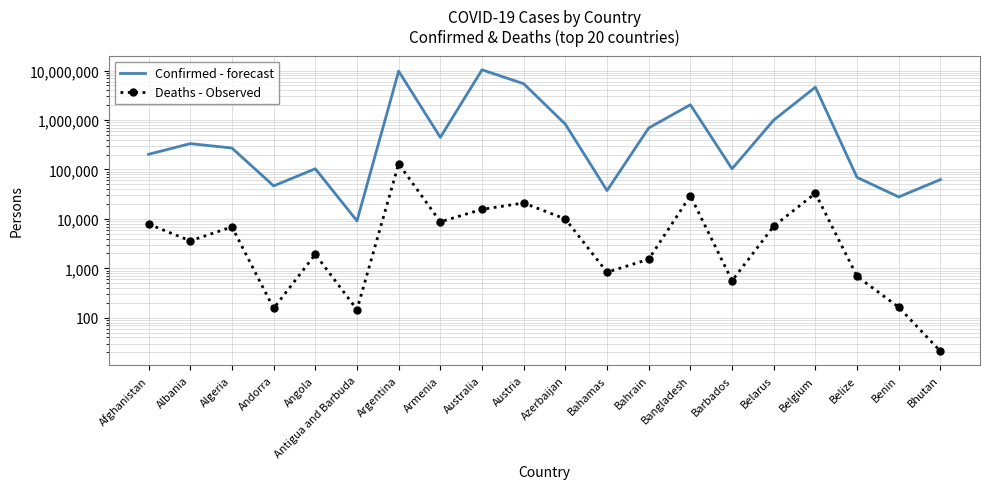

Which series has the largest total across all categories?

Confirmed - forecast